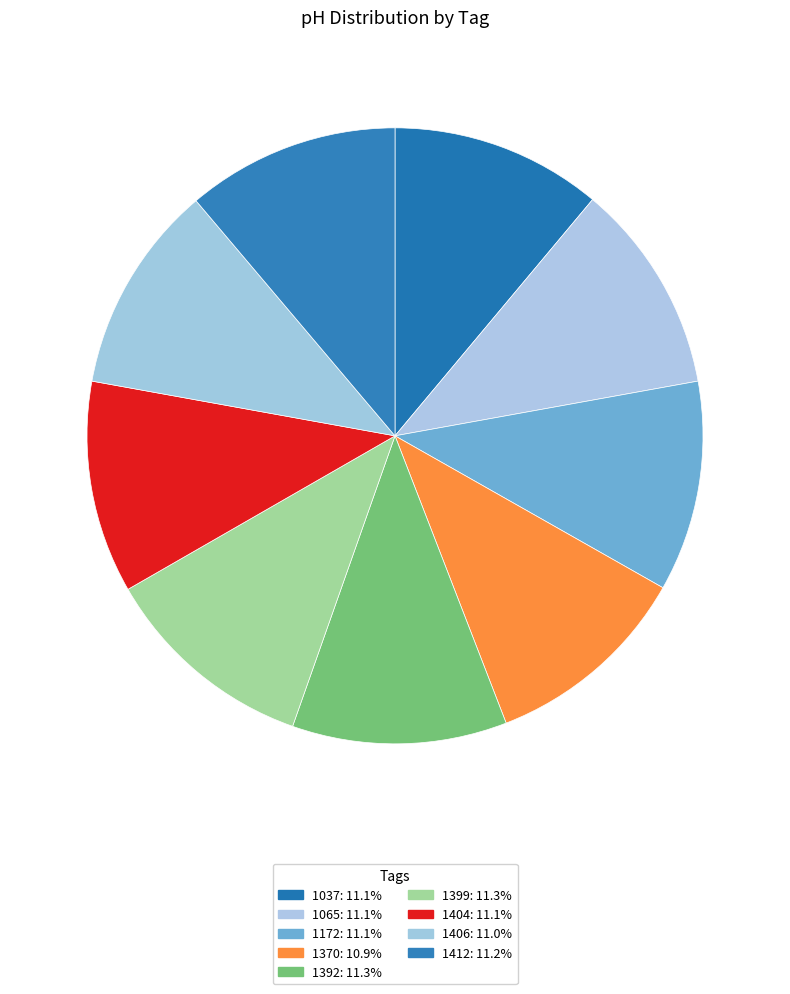

Does 1392 account for over 50% of the chart?

No